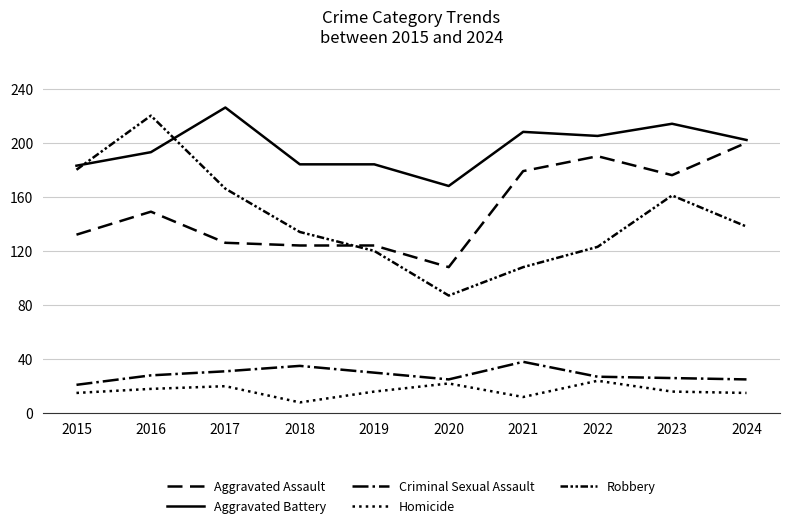

What is the difference between the maximum and minimum values in the Aggravated Battery series?

58